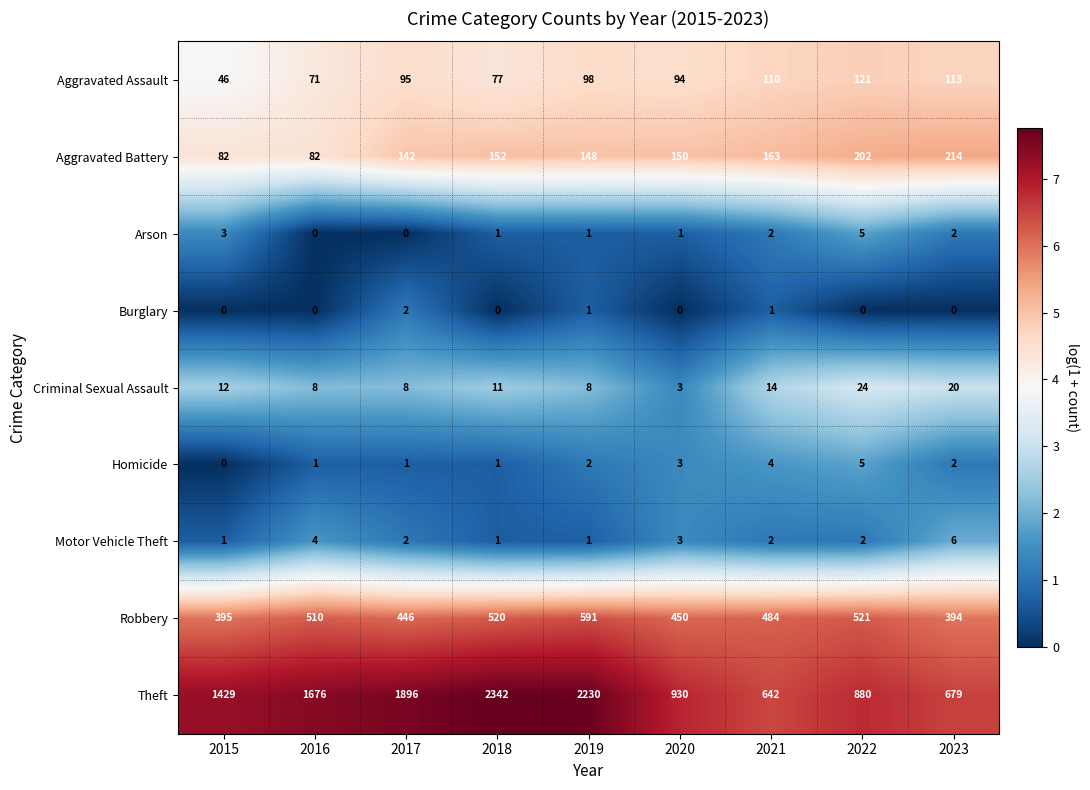

Is it true that Homicide equals 2 at 2023?

True